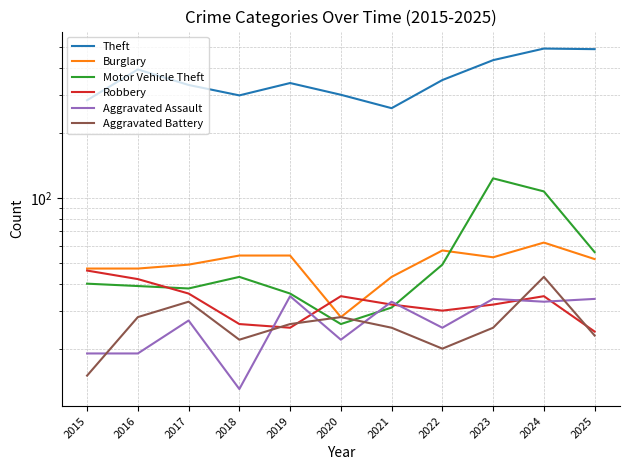

Which series has the largest range (max minus min)?

Theft